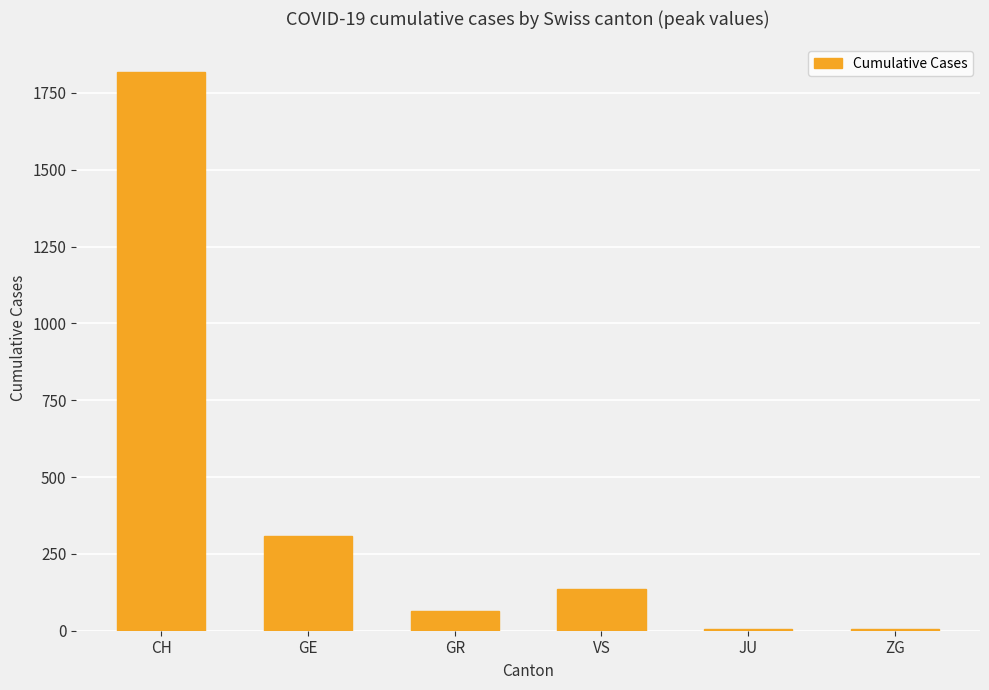

What is the difference between the maximum and minimum values?

1811